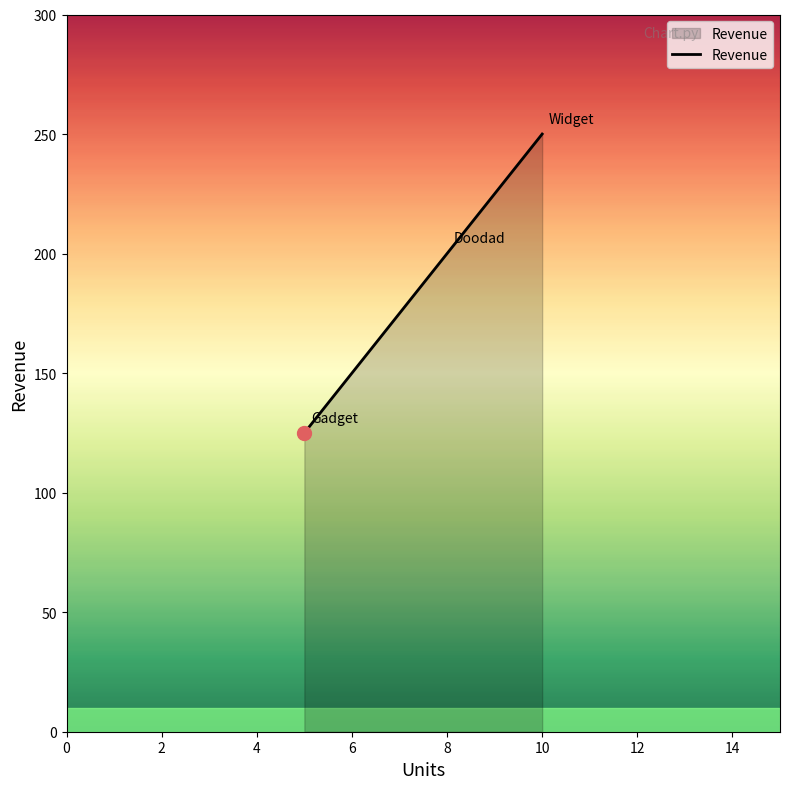

What is the difference between the maximum and second lowest values?

50